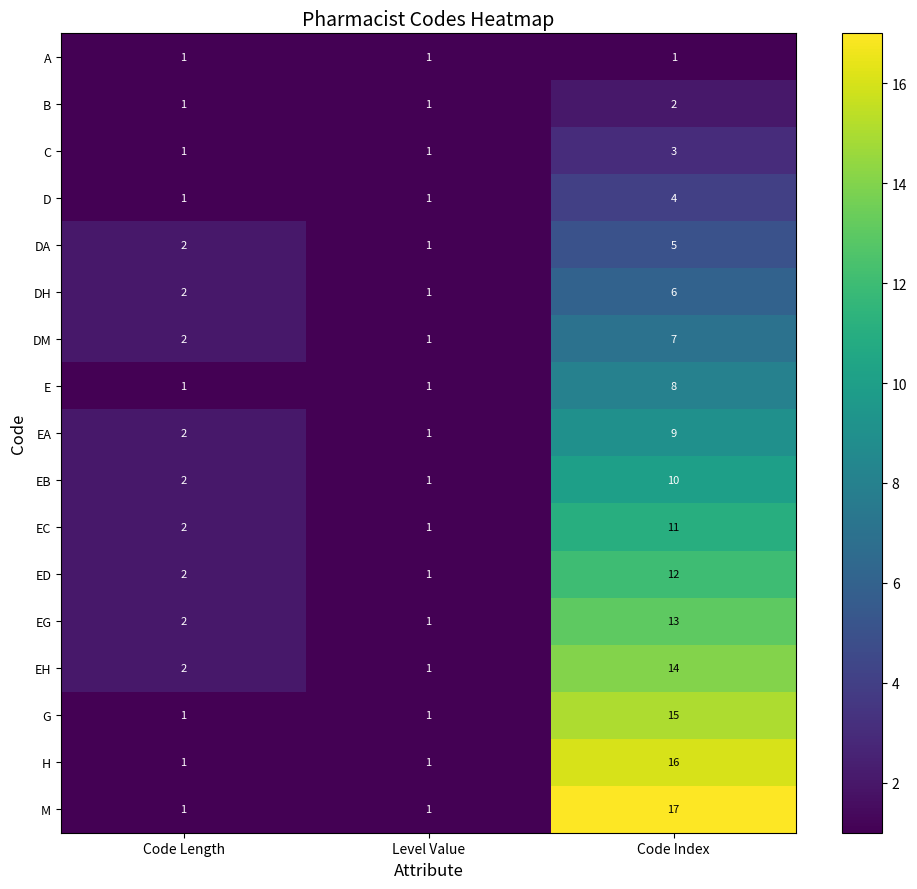

What is the average value of the DM series?

3